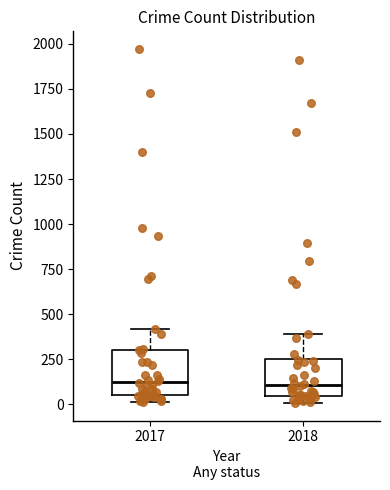

Reading left to right, read every box against the y-axis: the position of its median line, the range the box covers, and the ends of its whiskers. The values are not printed on the chart, so give them approximately, as read against the axis.

2017: median 100, box 50 to 300, whiskers 0 to 400
2018: median 100, box 50 to 250, whiskers 0 to 400